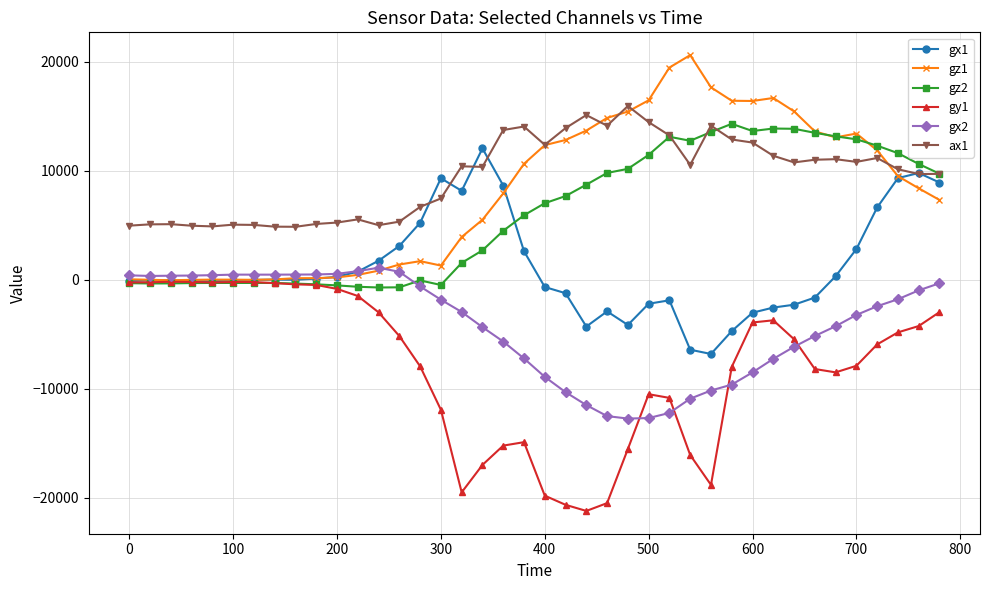

List the series in order of their peak value, lowest first.

gy1, gx2, gx1, gz2, ax1, gz1